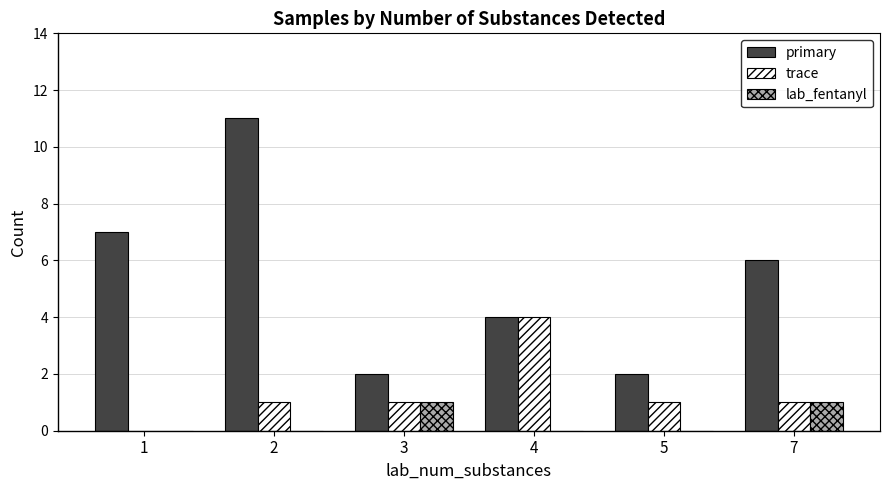

The value of trace at 1 is -3. True or false?

False